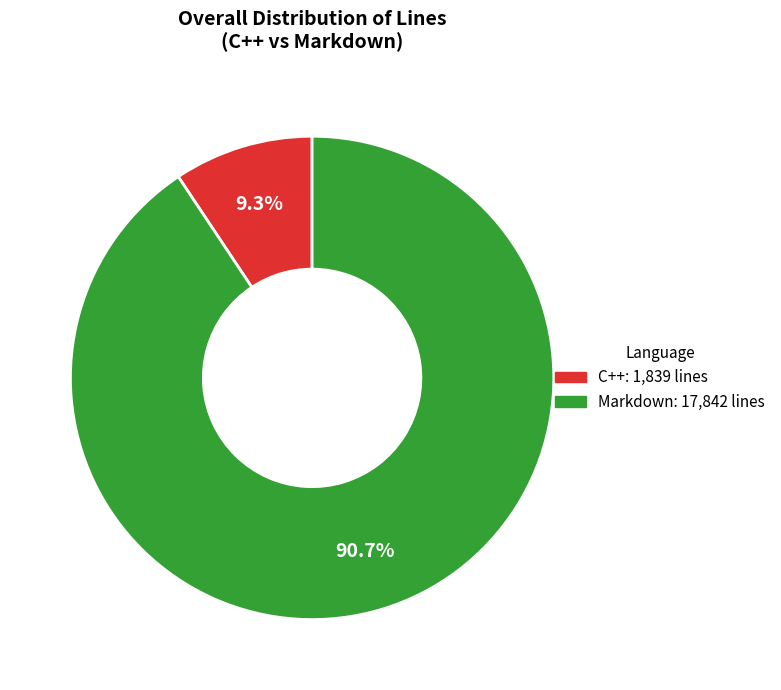

What percentage is the C++ slice, to the nearest percent?

9%